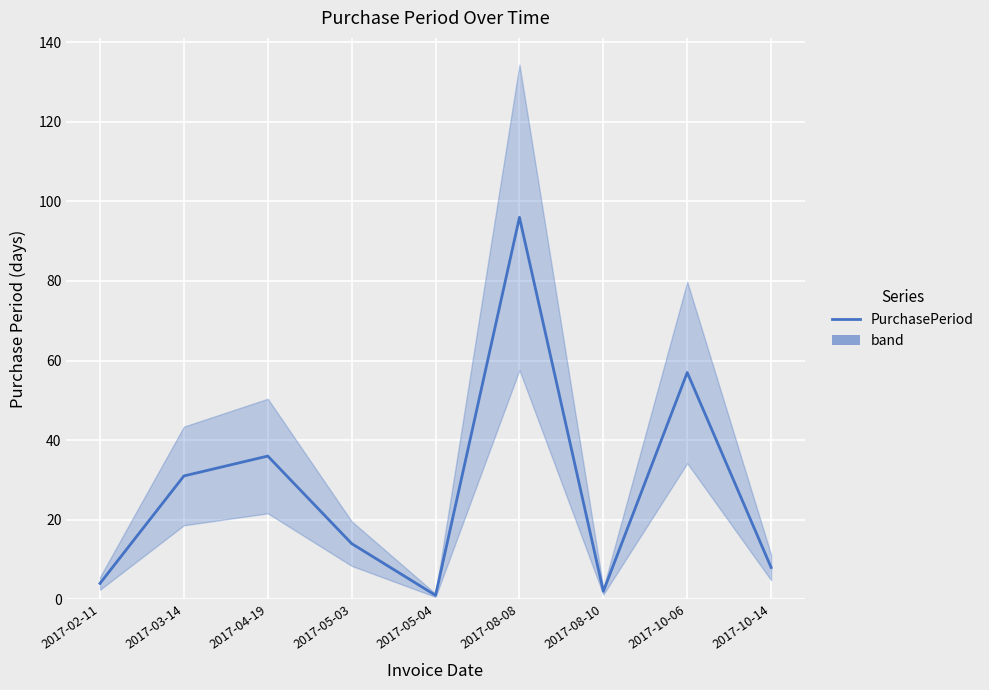

What is the difference between the values at 2017-02-11 and 2017-05-03?

10